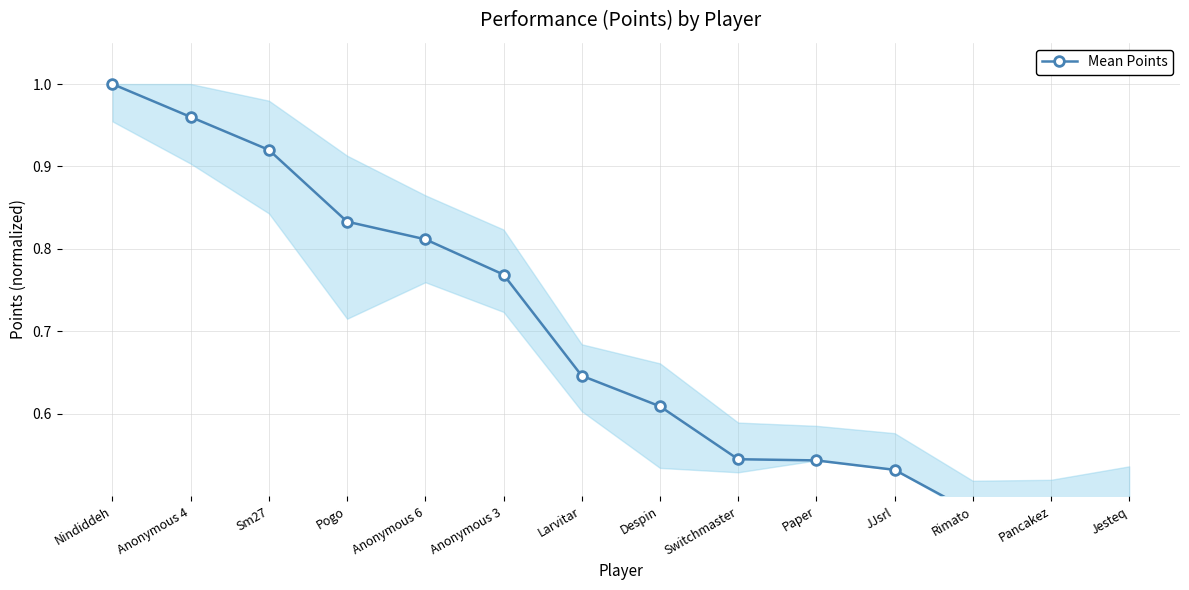

What is the sum of all values?

9.6